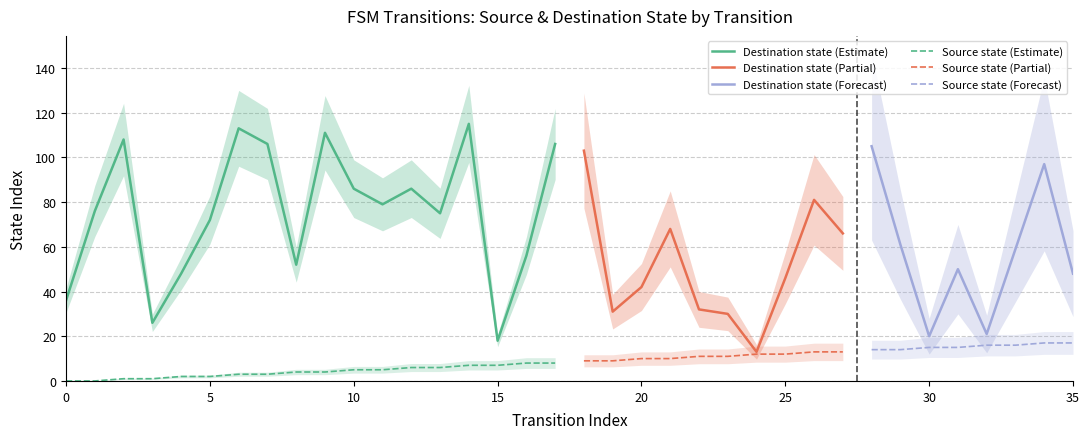

At which label is Destination state (Estimate) closest to 66?

5